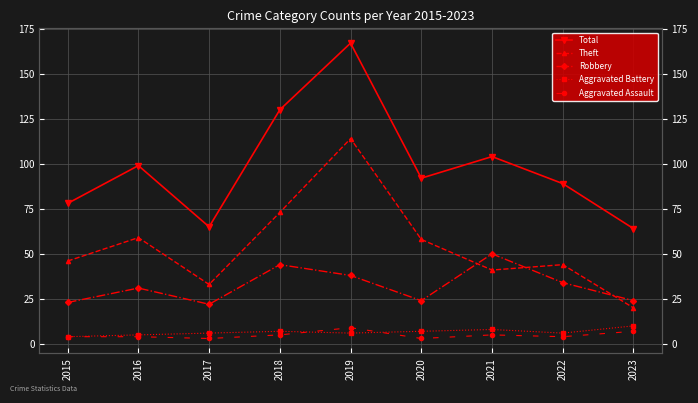

Reading left to right, list all the values displayed in this chart.

Total: 78	99	65	130	167	92	104	89	64
Theft: 46	59	33	73	114	58	41	44	20
Robbery: 23	31	22	44	38	24	50	34	24
Aggravated Battery: 4	5	6	7	6	7	8	6	10
Aggravated Assault: 4	4	3	5	9	3	5	4	7